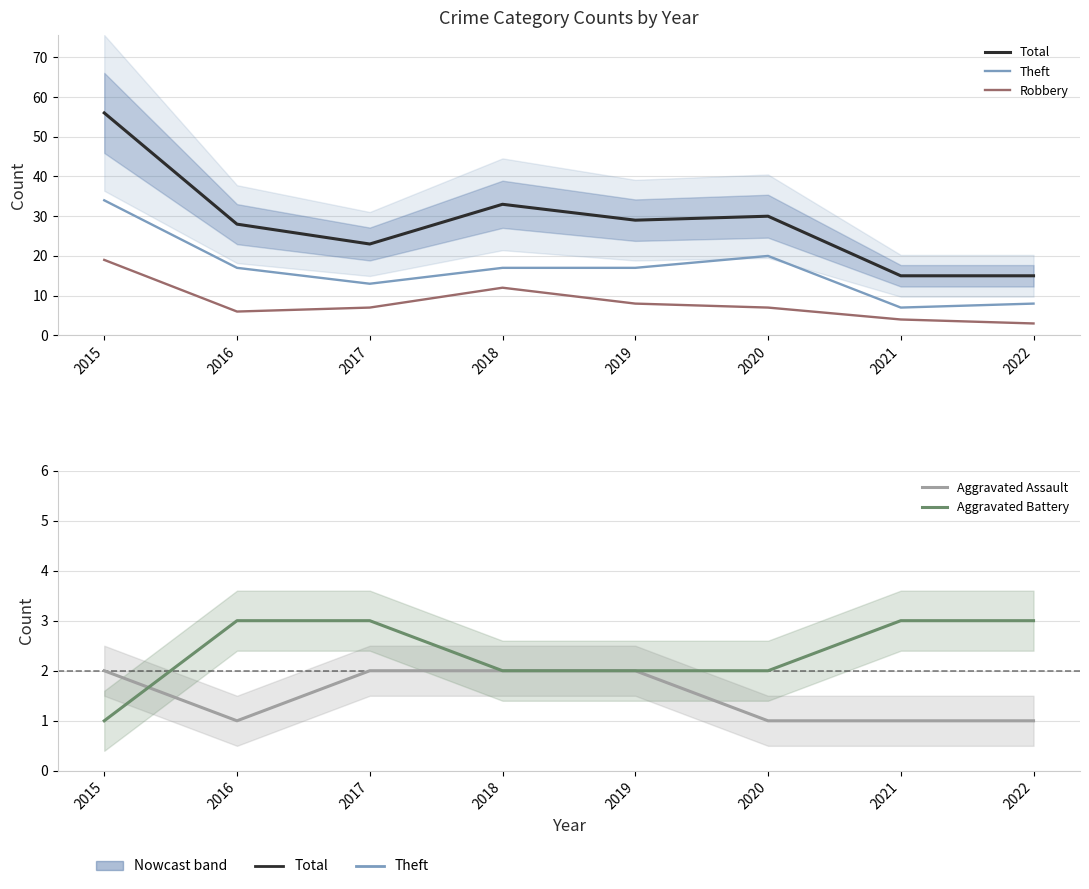

What is the difference between the second highest and minimum values in the Aggravated Assault series?

1